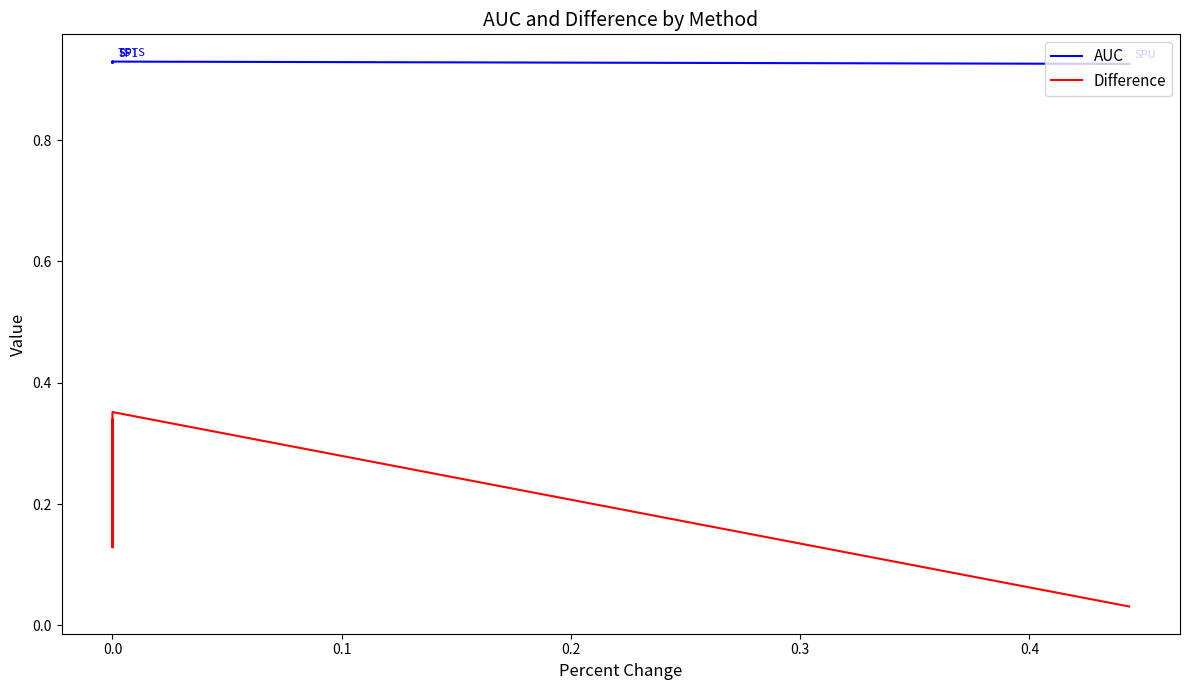

What is the sum of all Difference values?

0.9